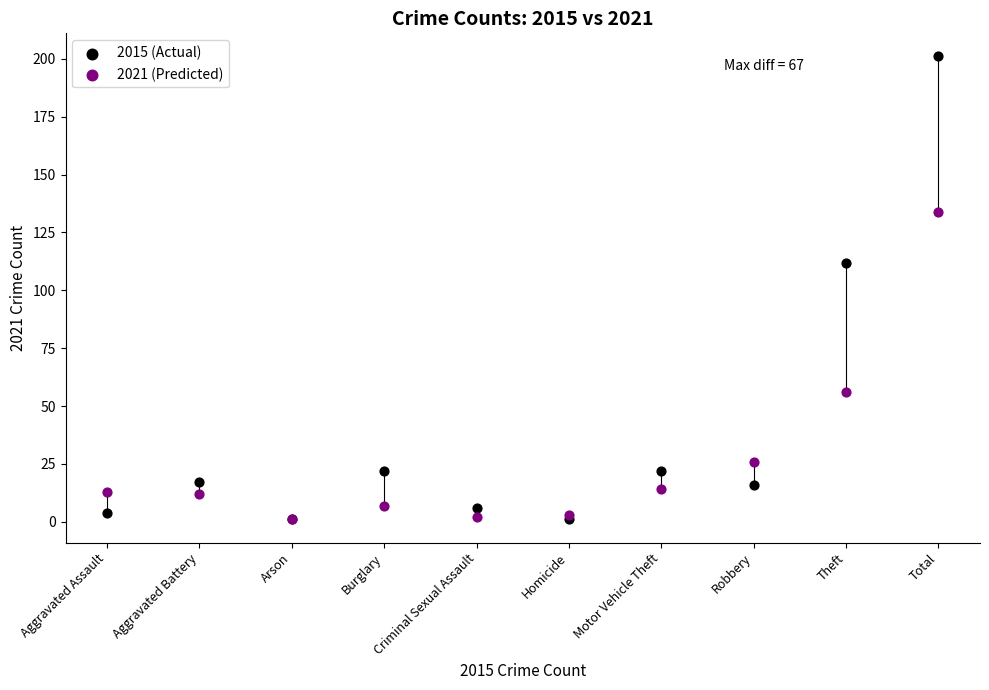

Across all series, what Y value is closest to 101?

112